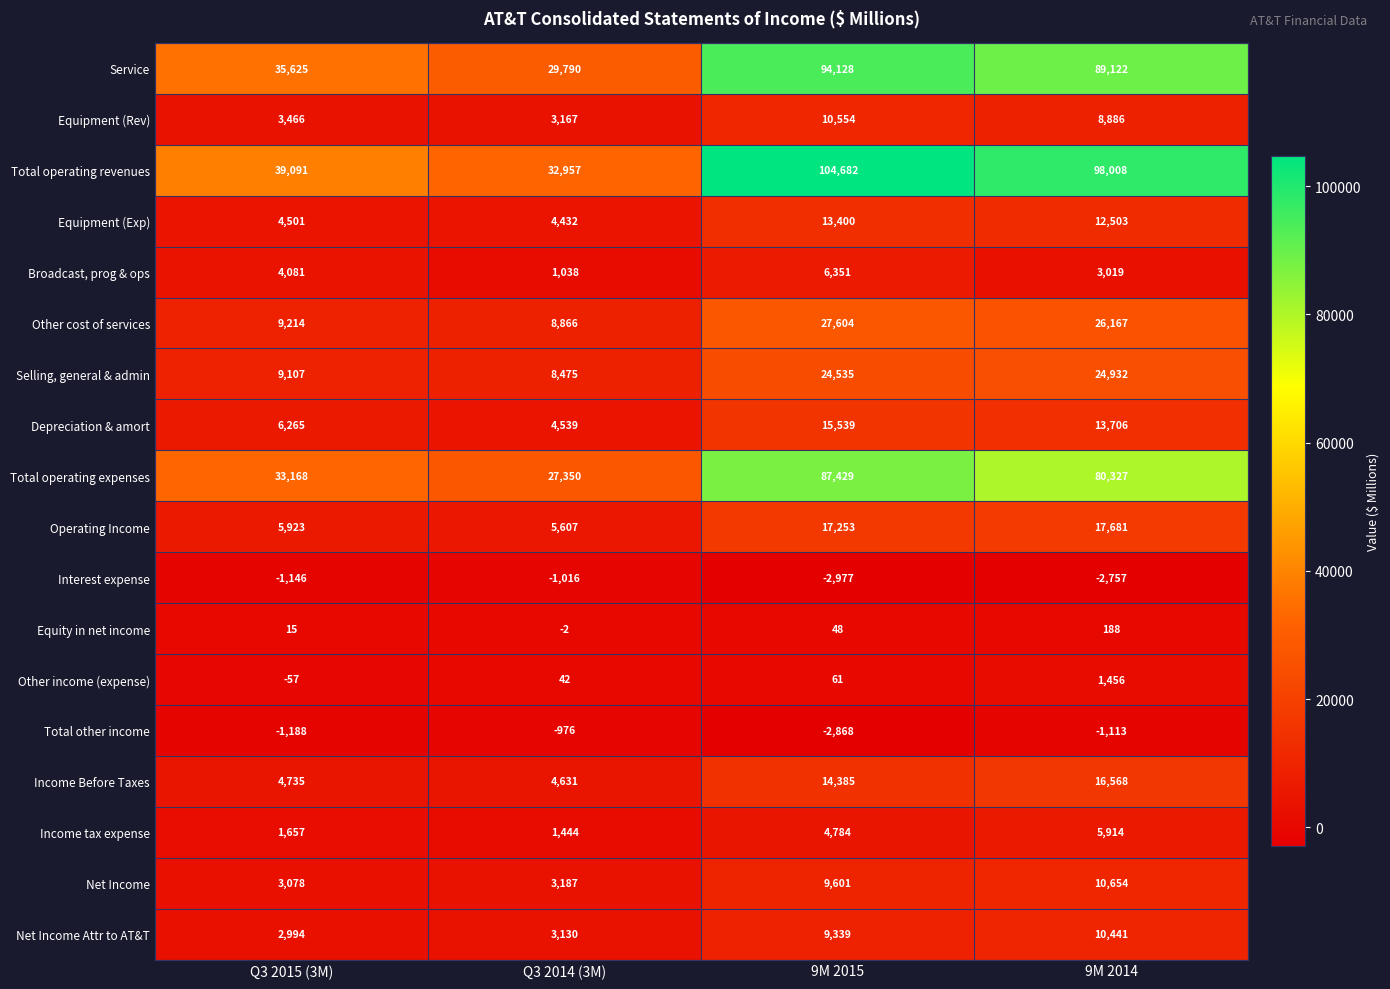

At which category is the sum across all series the highest?

9M 2015